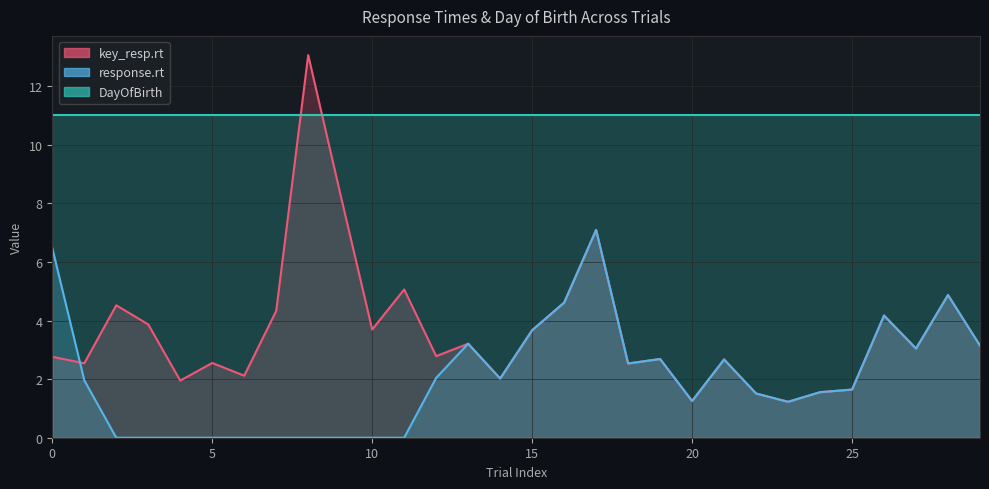

What is the greatest value displayed?

13.1